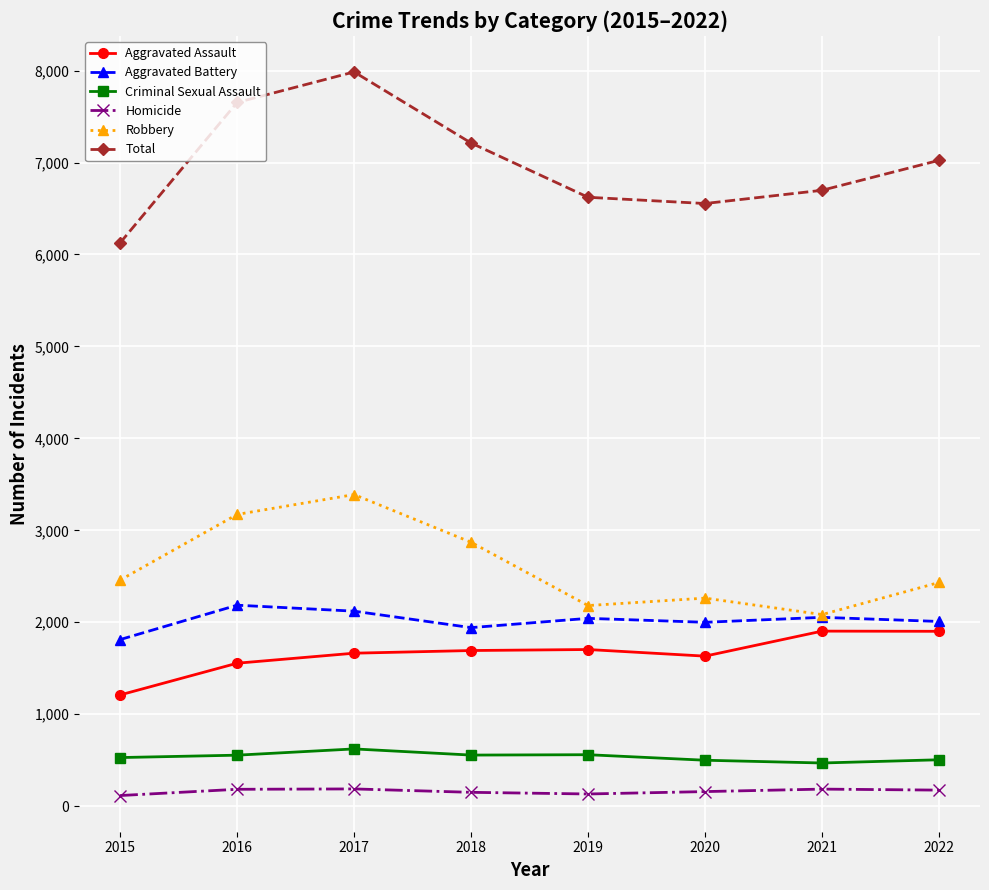

Which series has the largest range (max minus min)?

Total